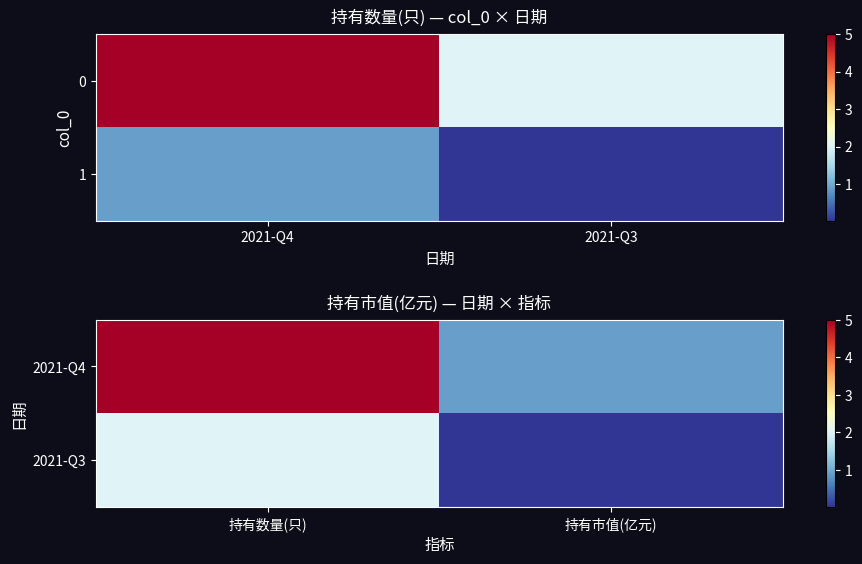

Which category has the lowest value in the 2021-Q4 series?

持有市值(亿元)